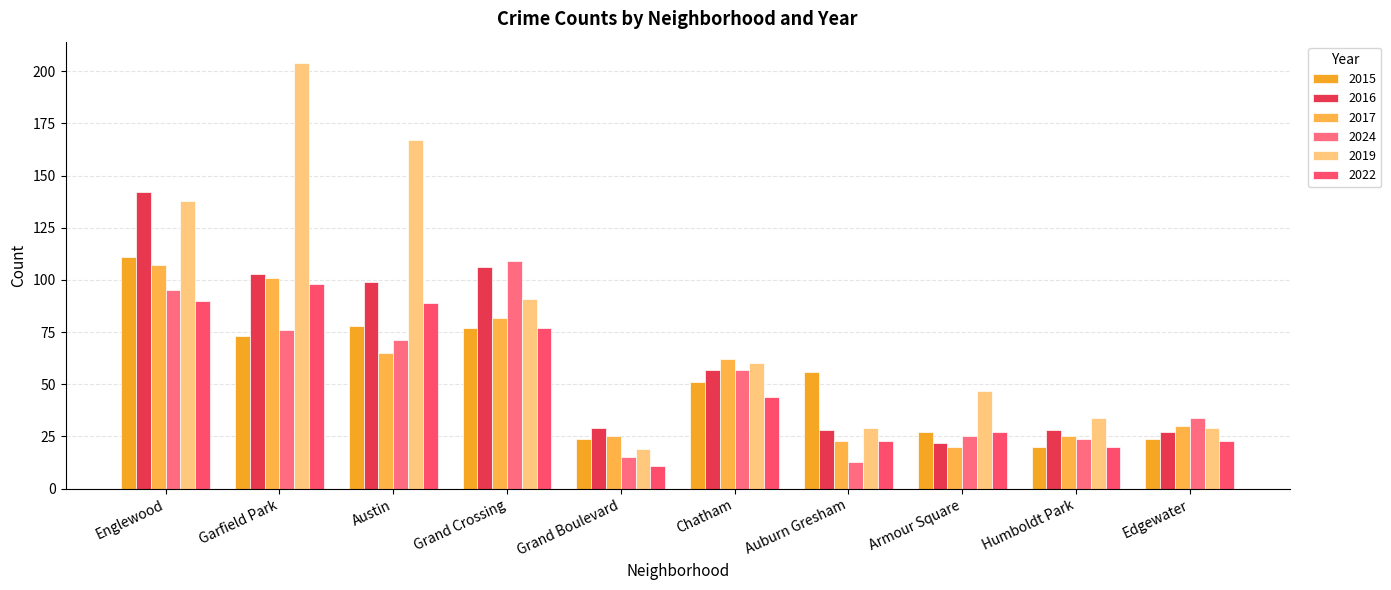

What is the smallest value displayed?

11